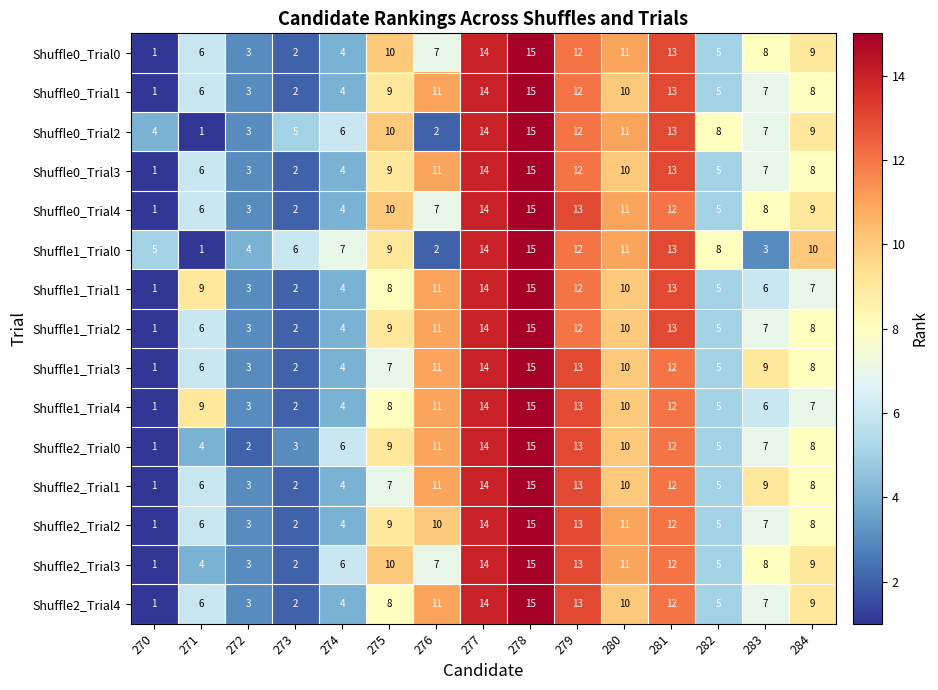

What is the difference between the Shuffle1_Trial2 values at 270 and 284?

7